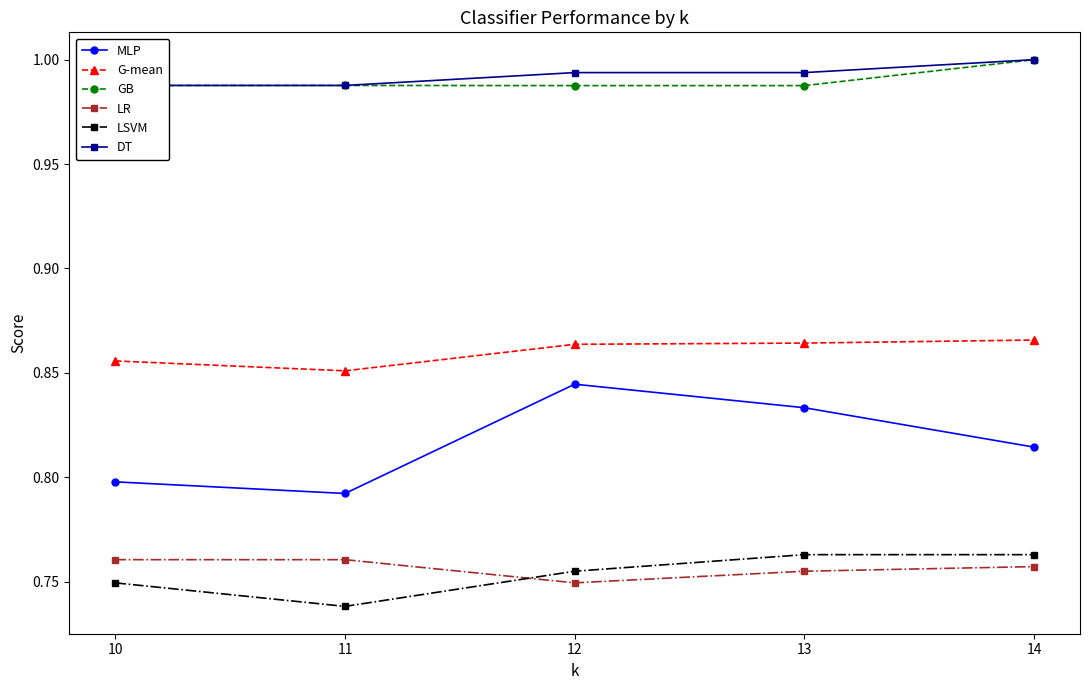

What is the minimum value for LR?

0.7